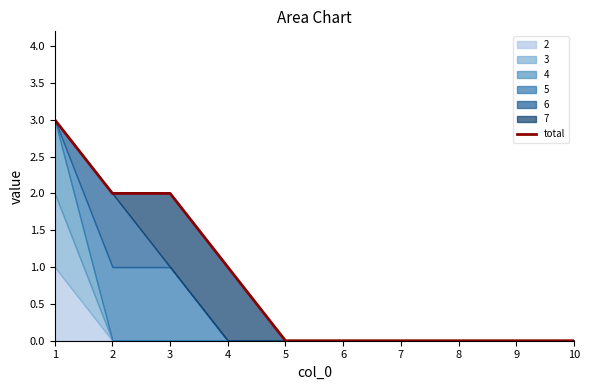

Count the number of values greater than 0.

4